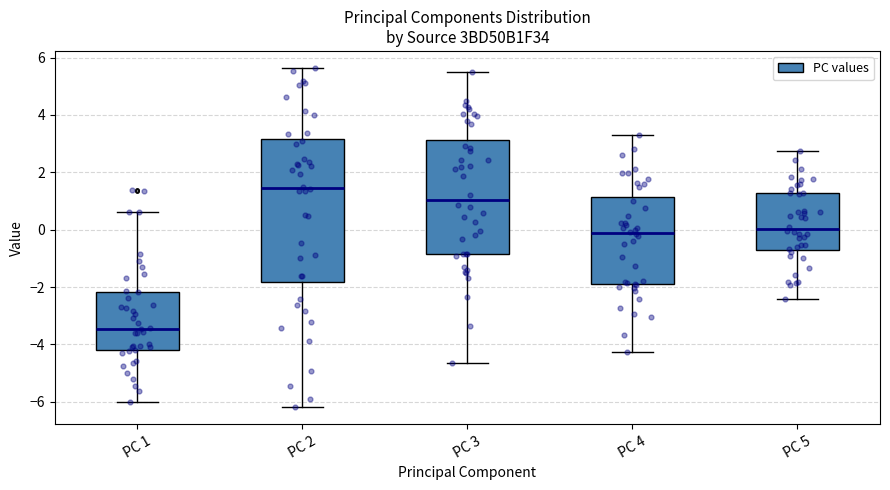

Comparing the boxes themselves (not the whiskers), which one is the tallest?

PC 2